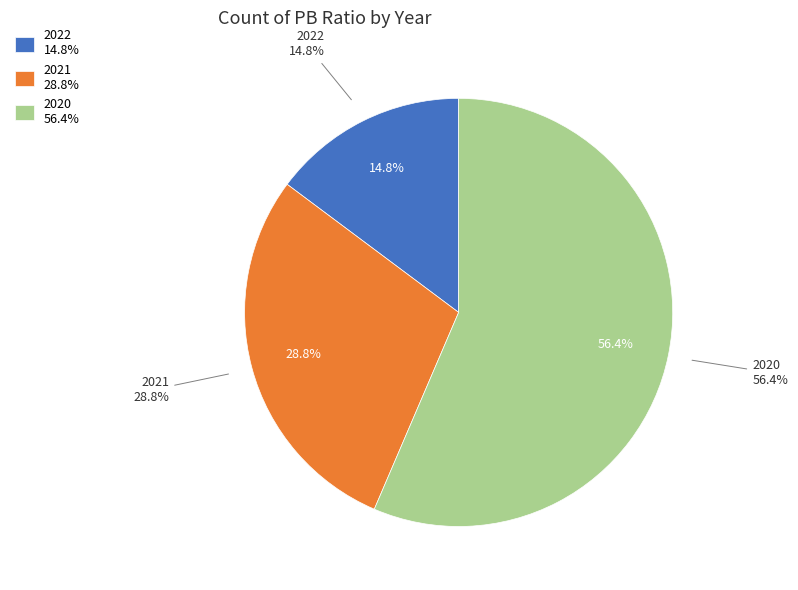

Which has a higher value, 2022 or 2021?

2021